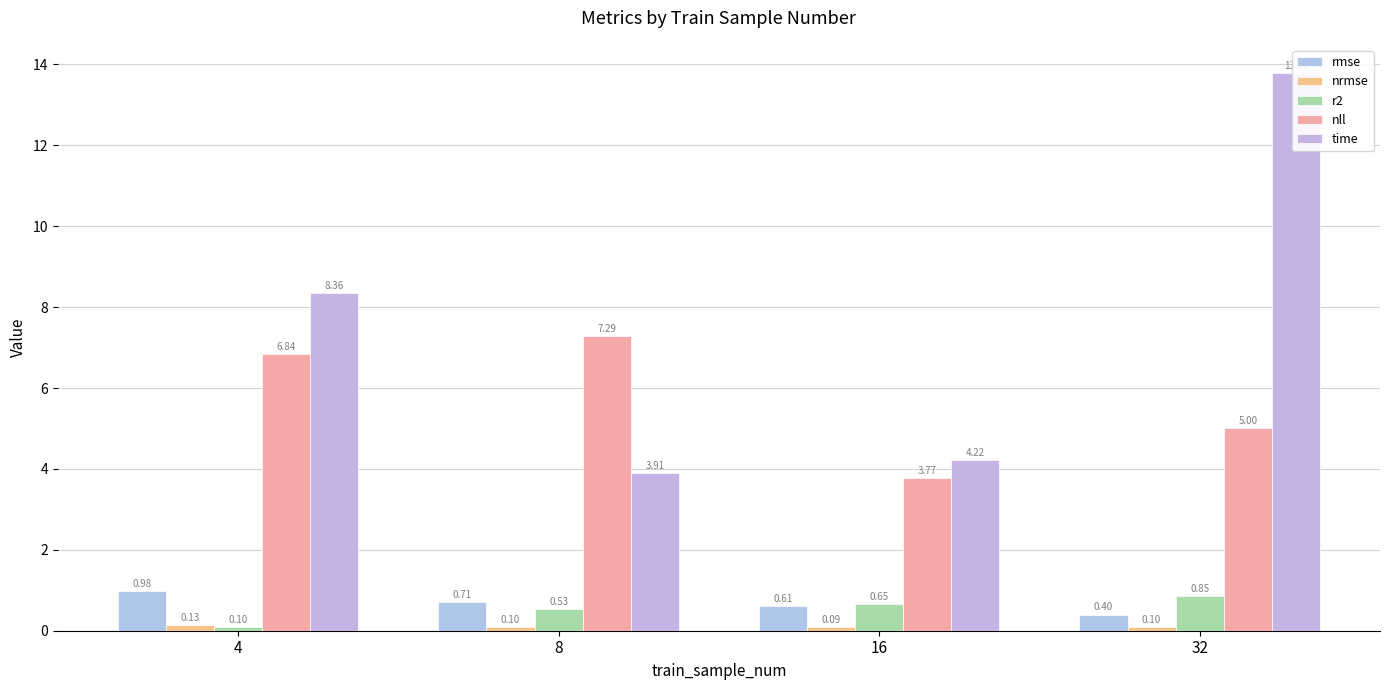

Count the number of data series in this chart.

5